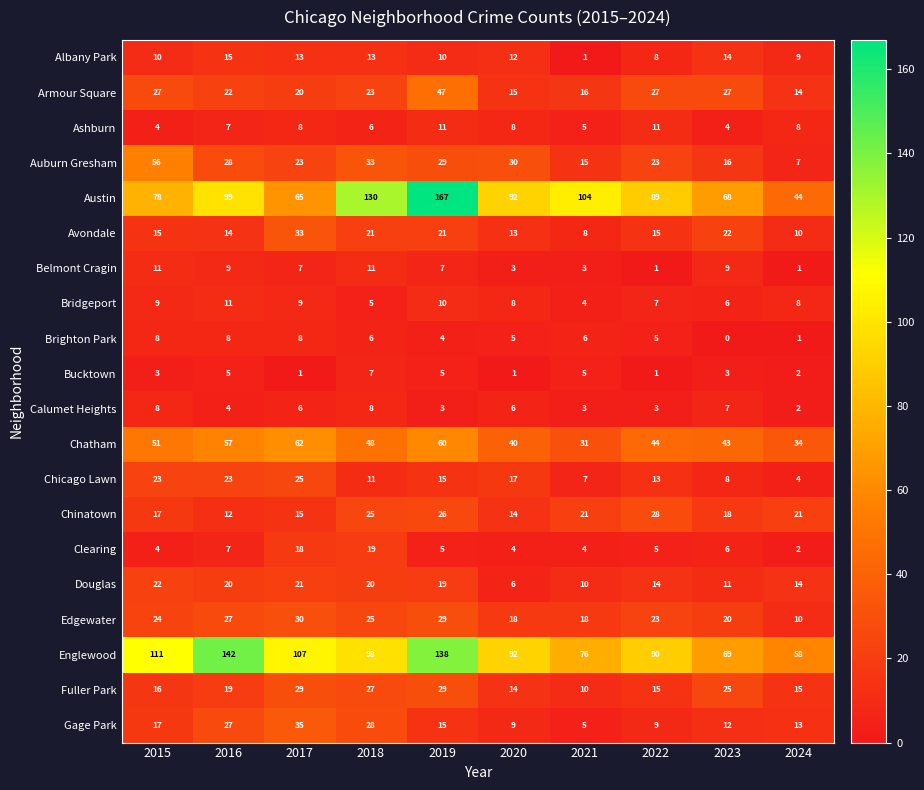

What value does the Englewood series have at 2016, to the nearest 10?

140